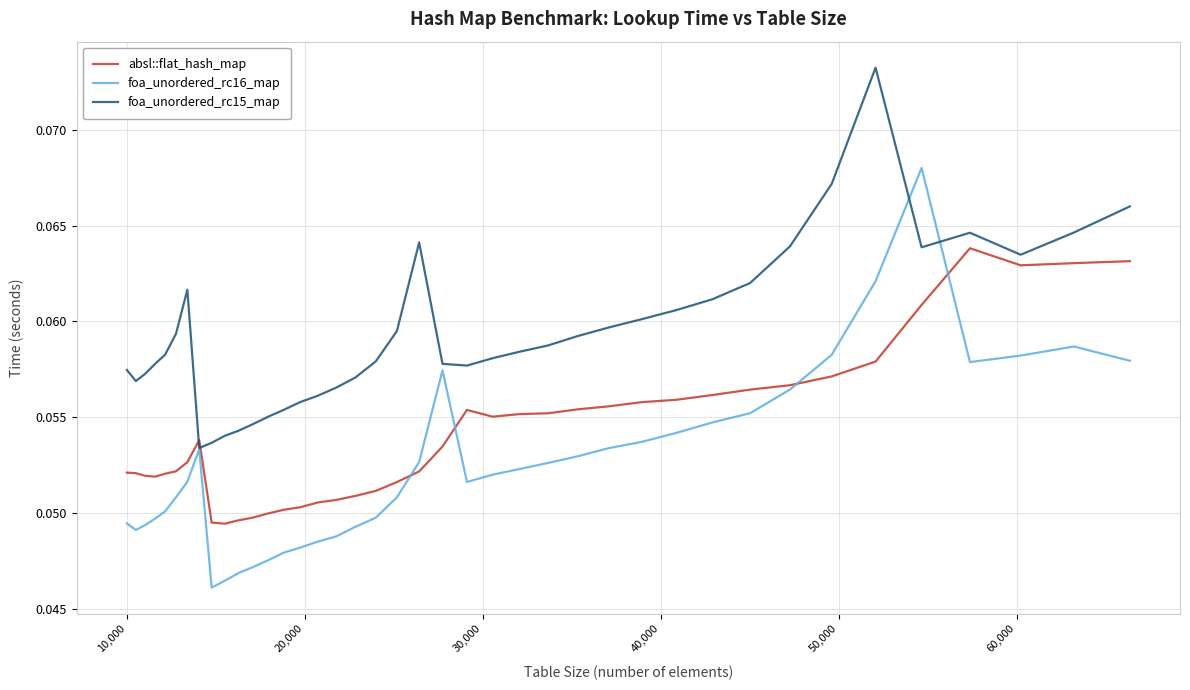

Is this an area chart (filled region under the line)?

No